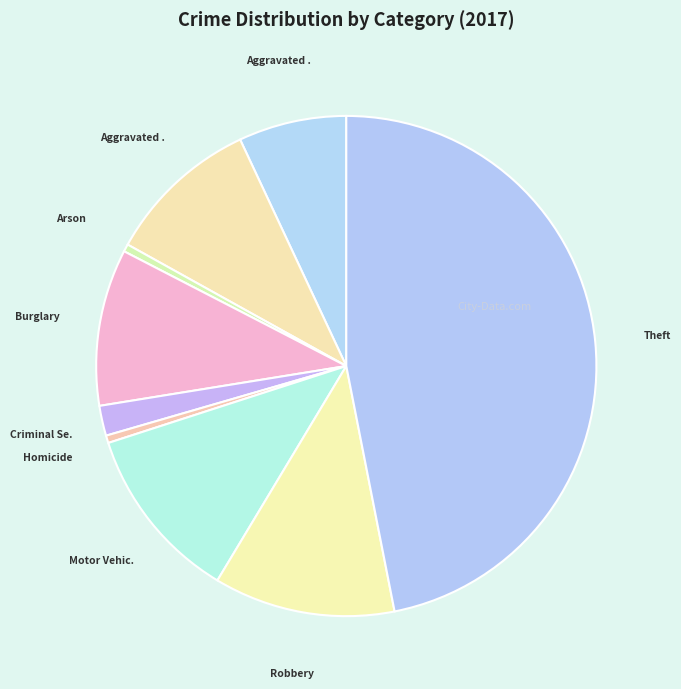

Which category has the smallest portion of the pie?

Arson